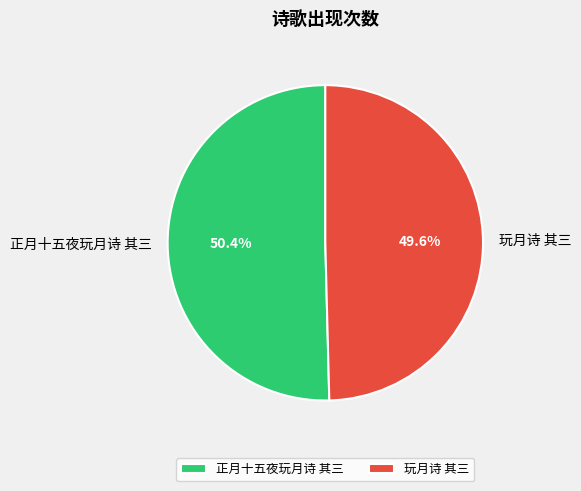

What is the smallest slice in the pie chart?

玩月诗 其三